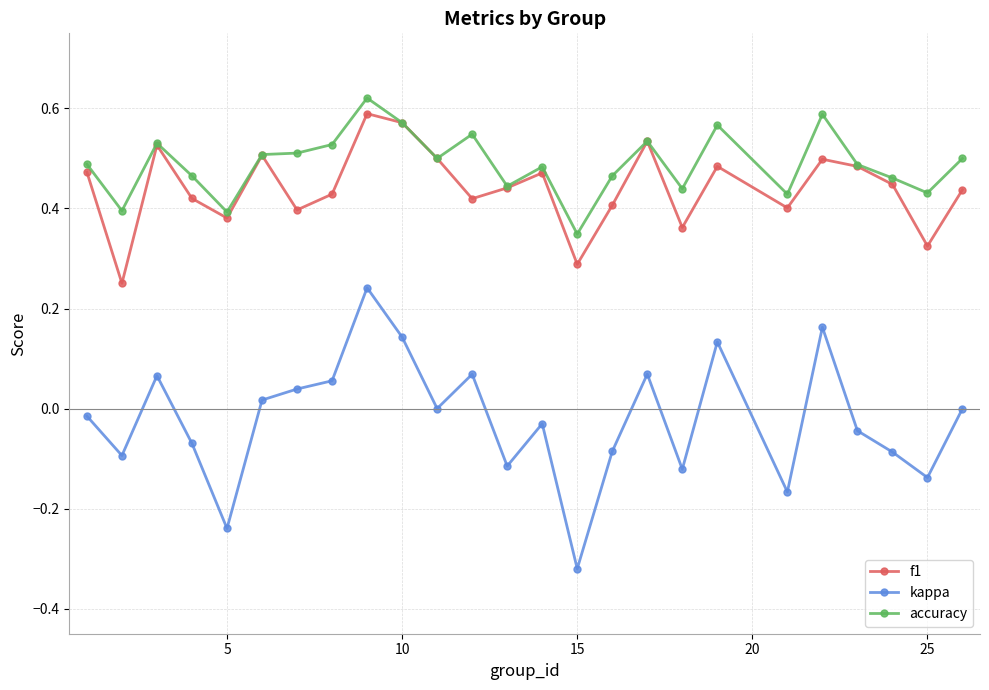

In f1, how many points are lower than both neighbors (excluding endpoints)?

8